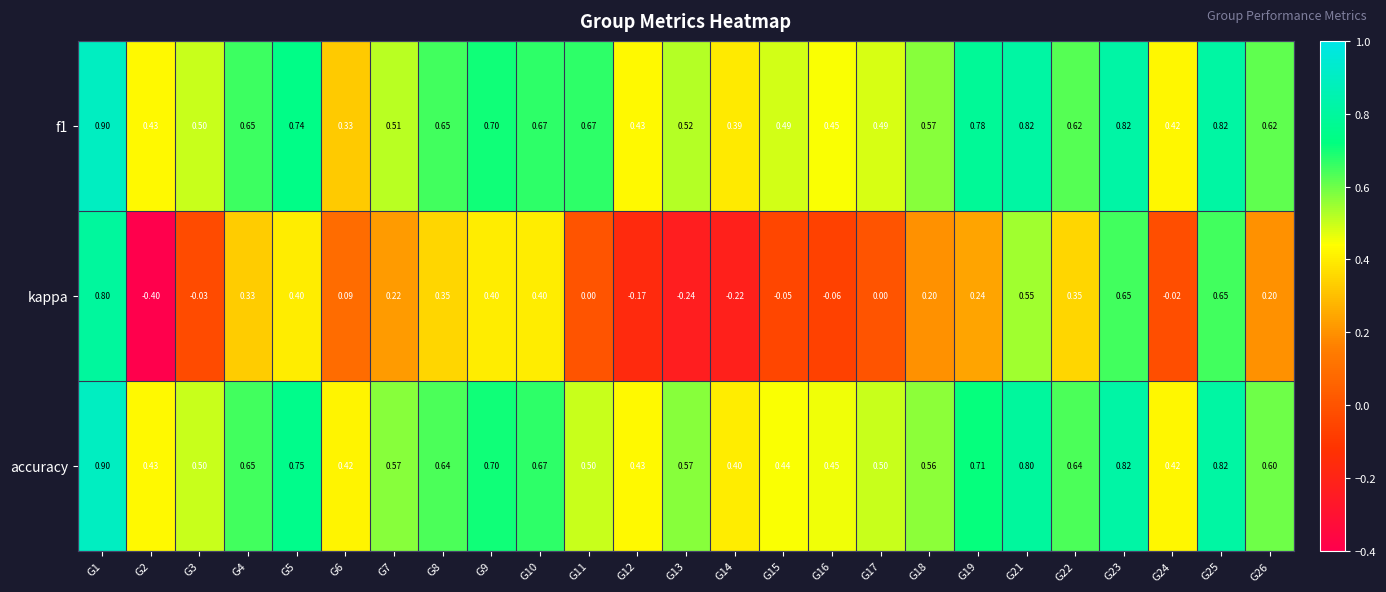

Which series changed the most between G1 and G22?

kappa